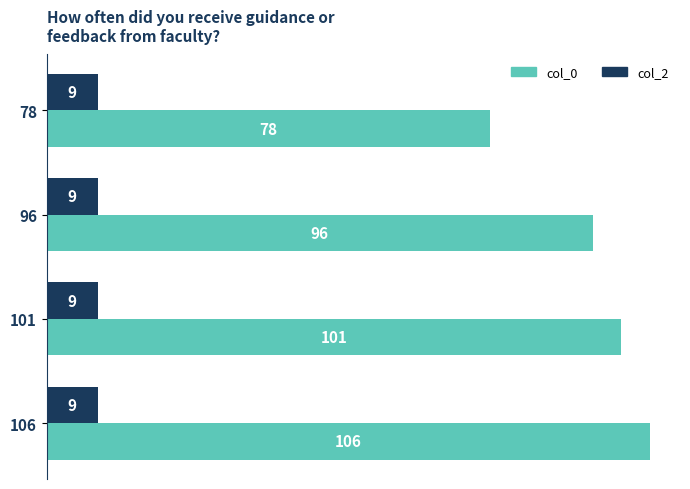

Which series has the largest total across all categories?

col_0